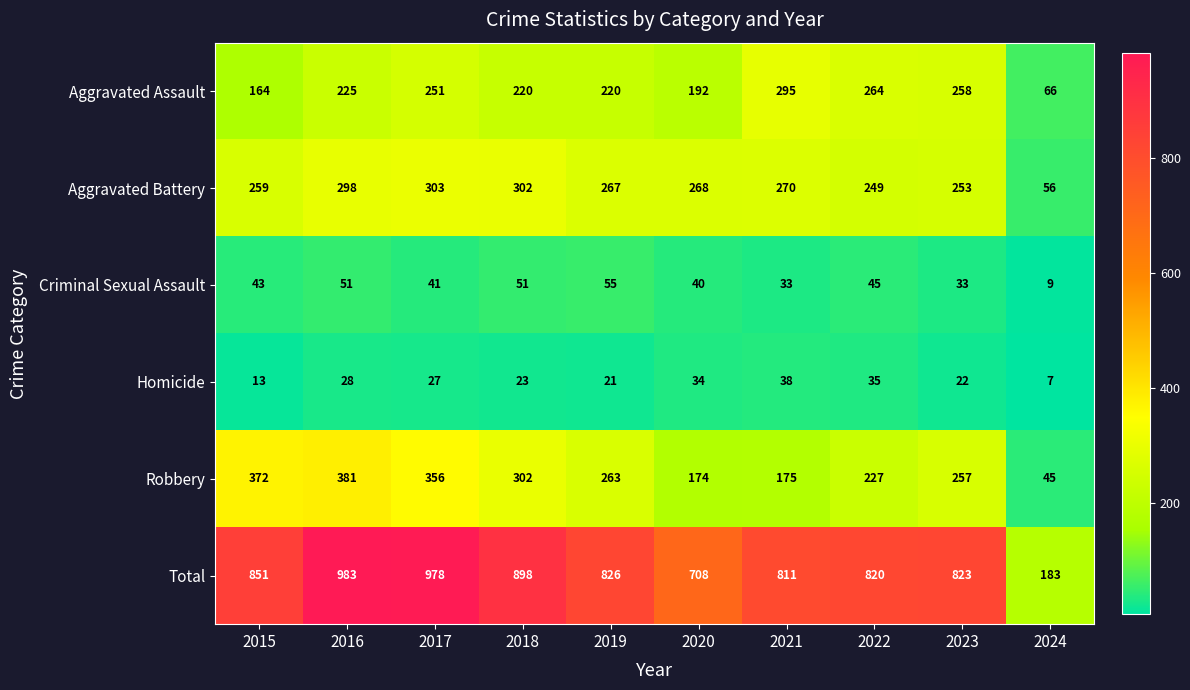

Rank the series at 2022 from lowest to highest value.

Homicide, Criminal Sexual Assault, Robbery, Aggravated Battery, Aggravated Assault, Total